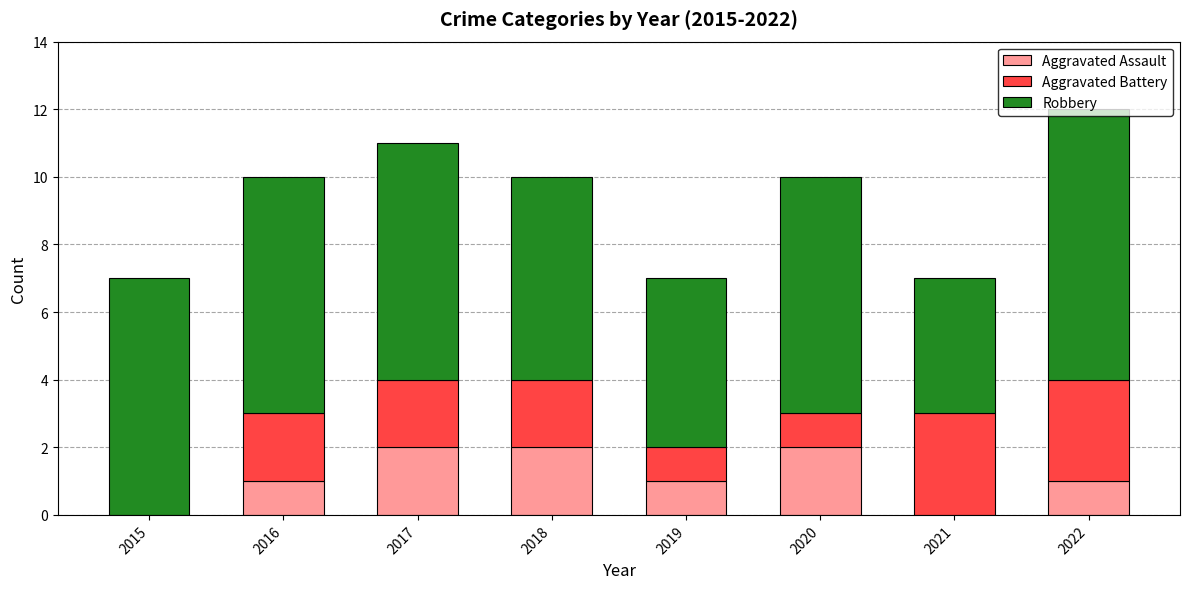

The Aggravated Assault series shows 2 at 2018. True or false?

True